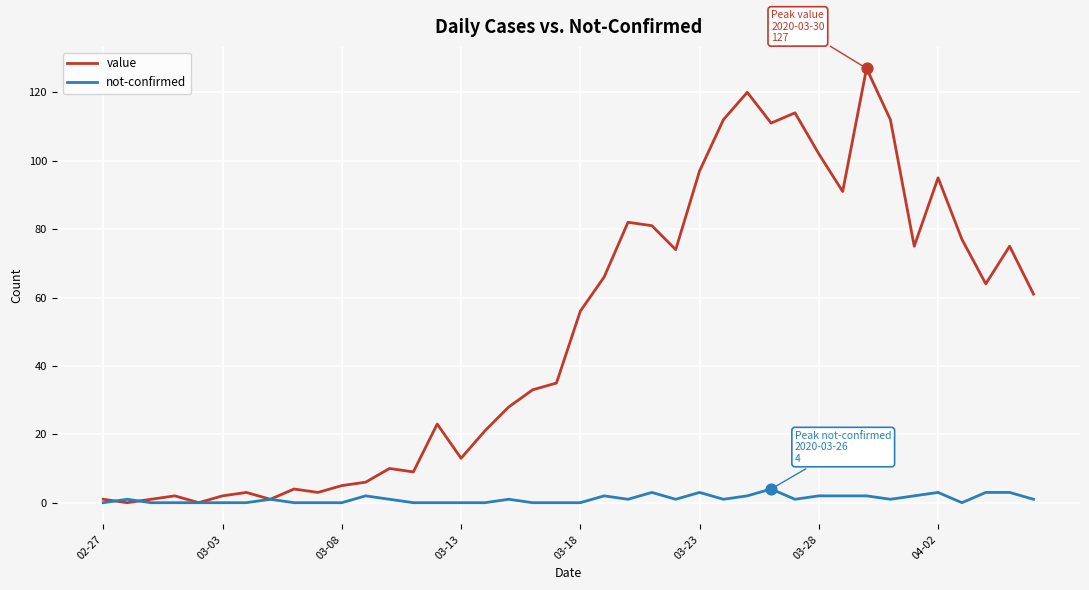

Which series has the widest spread of values?

value